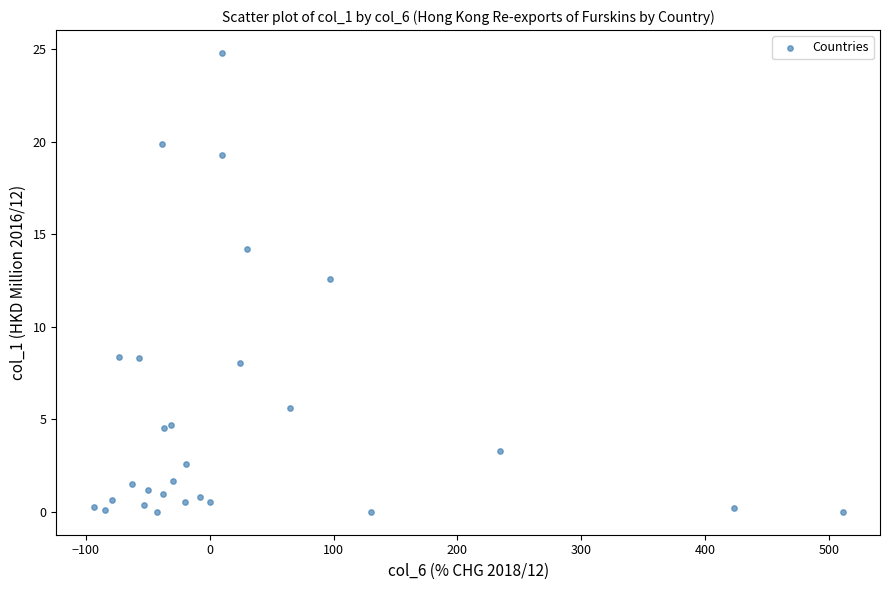

What Y value in the scatter plot is closest to 12?

12.6